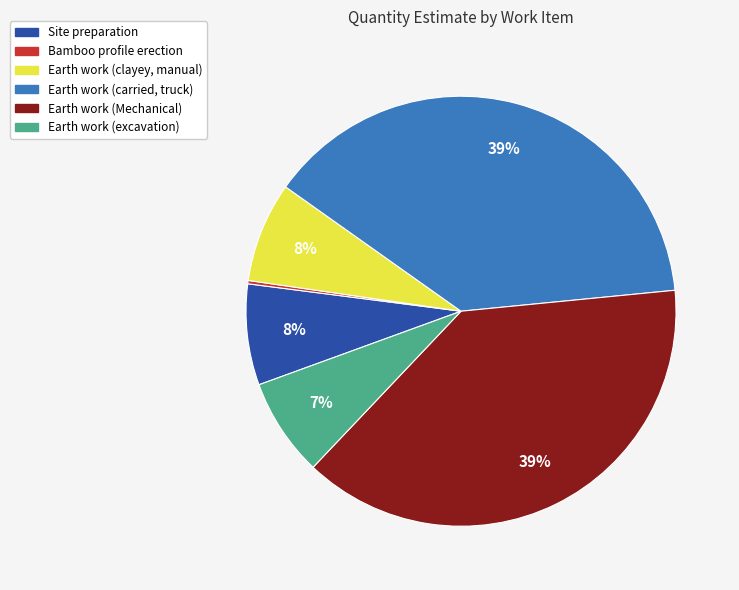

The Earth work (clayey, manual) slice represents 16% of the pie. True or false?

False